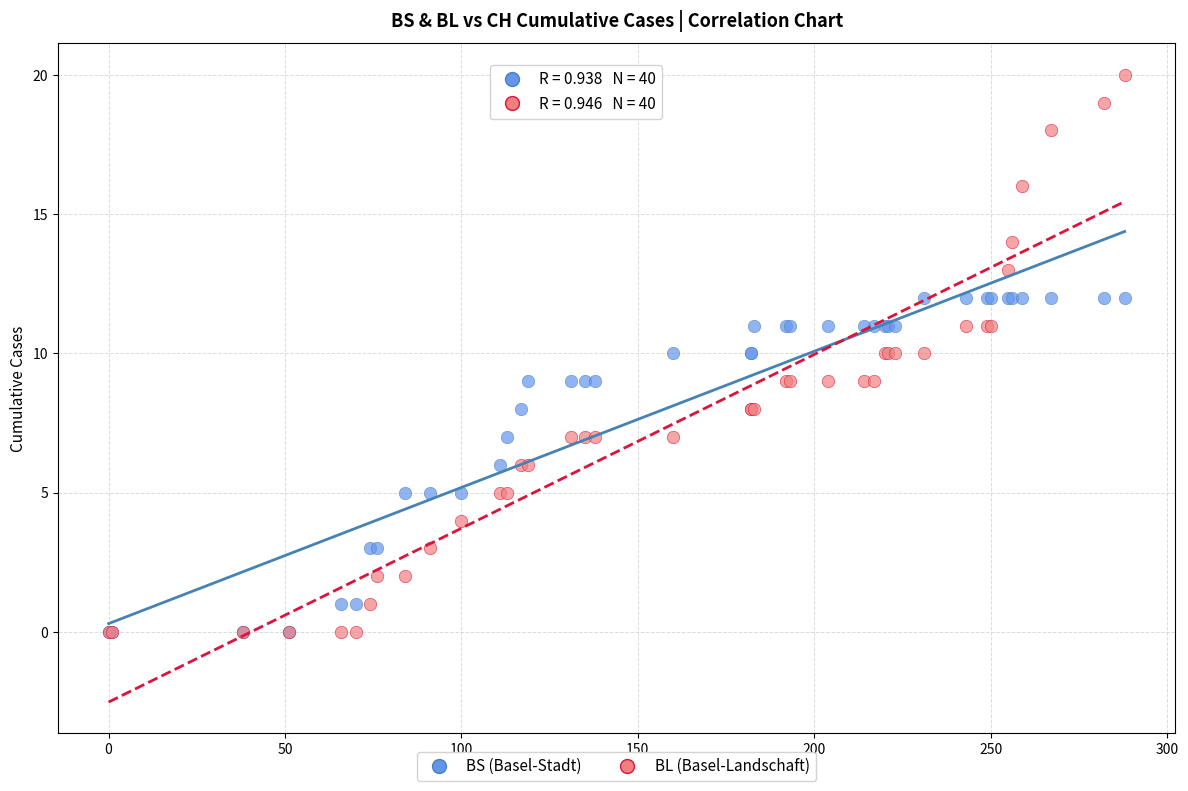

Which series reaches the maximum Y coordinate?

BL (Basel-Landschaft)